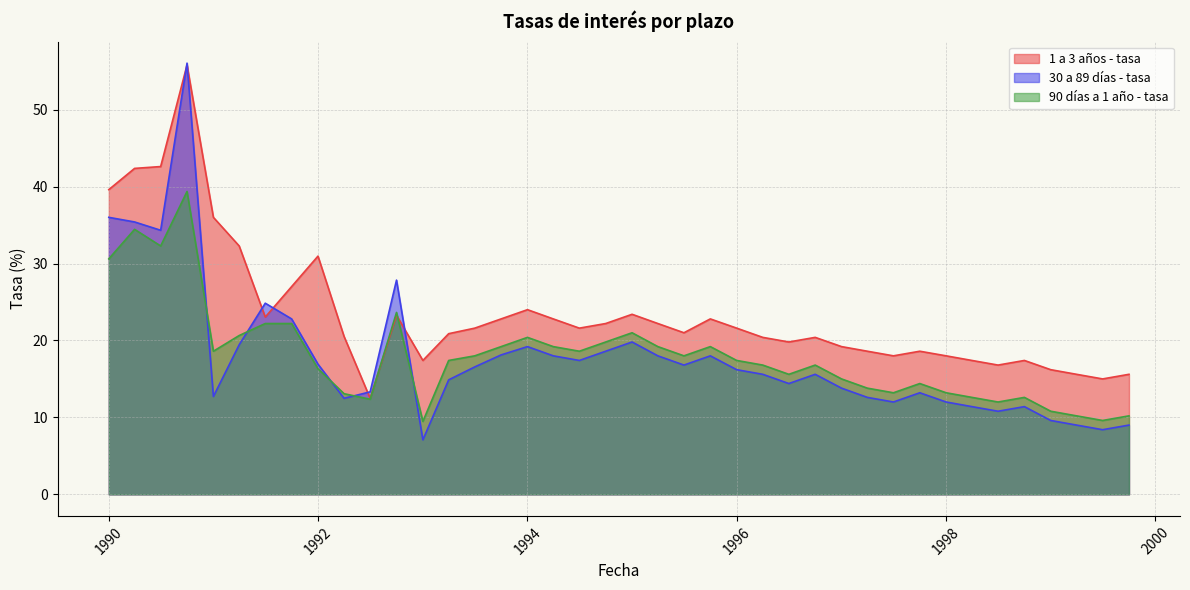

How many values in the 1 a 3 años - tasa series are below 21?

19